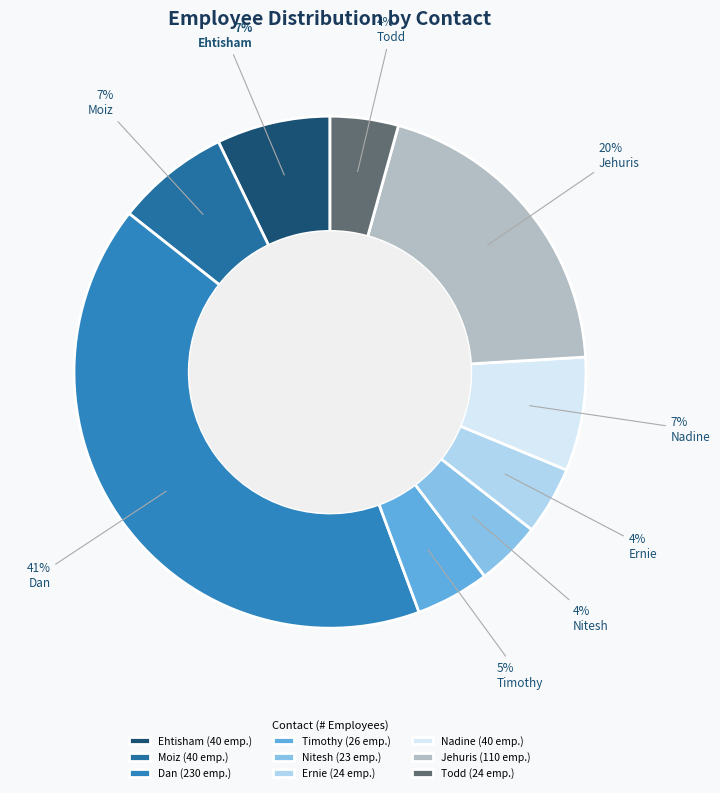

What percentage is the Ehtisham slice, to the nearest percent?

7%